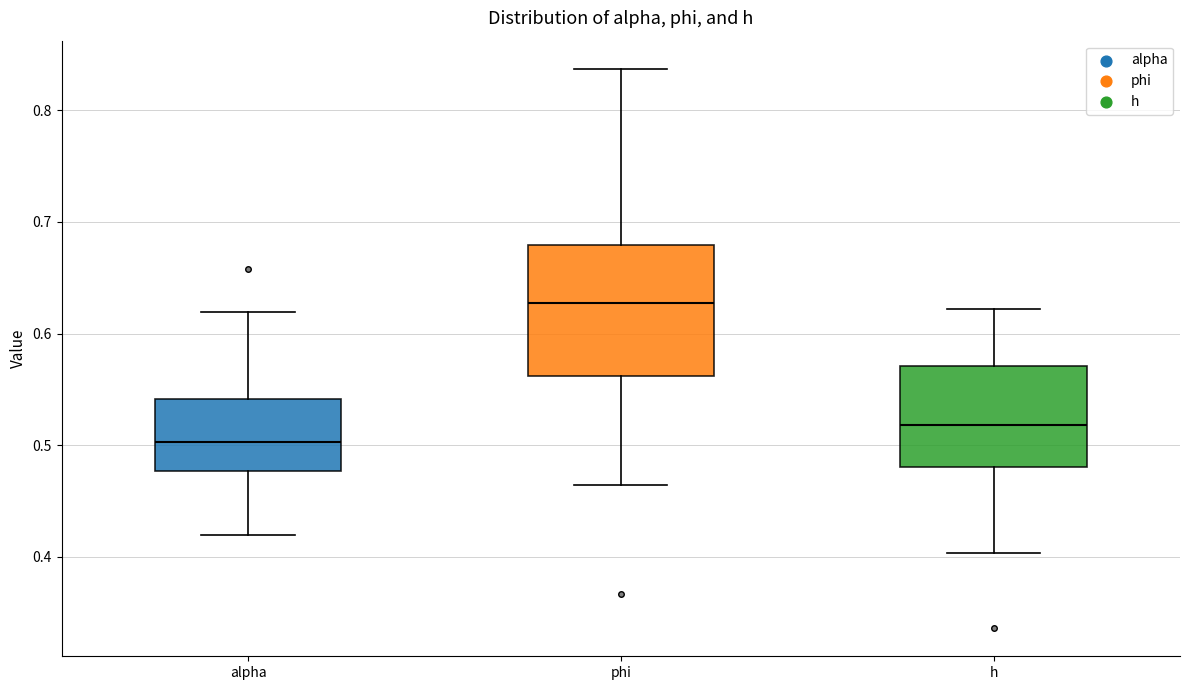

Where is the lower edge of the box for alpha on the y-axis? The values are not printed on the chart, so give them approximately, as read against the axis.

0.48